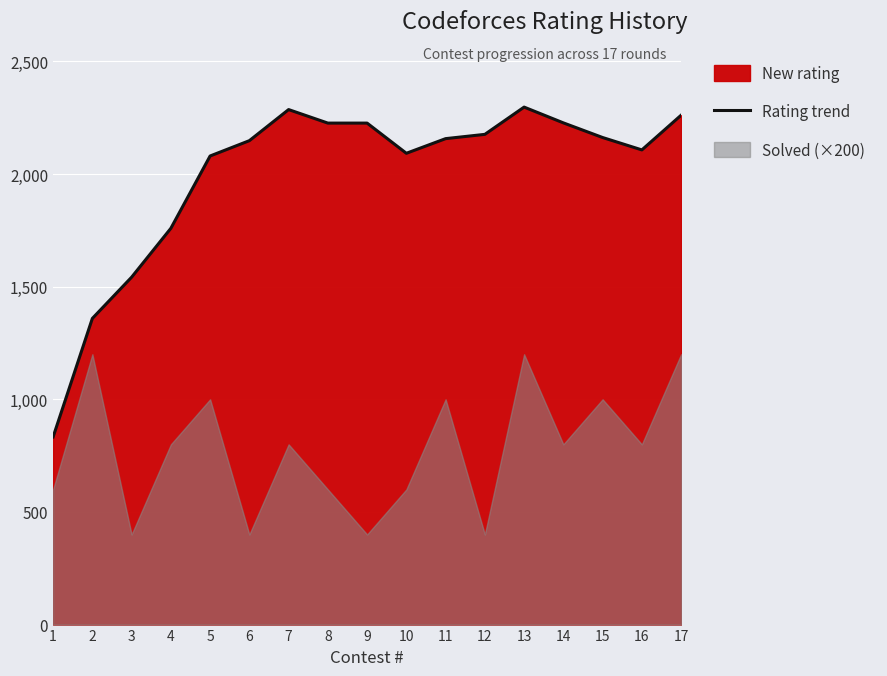

True or false: there are more than 1 points higher than both neighbors.

True